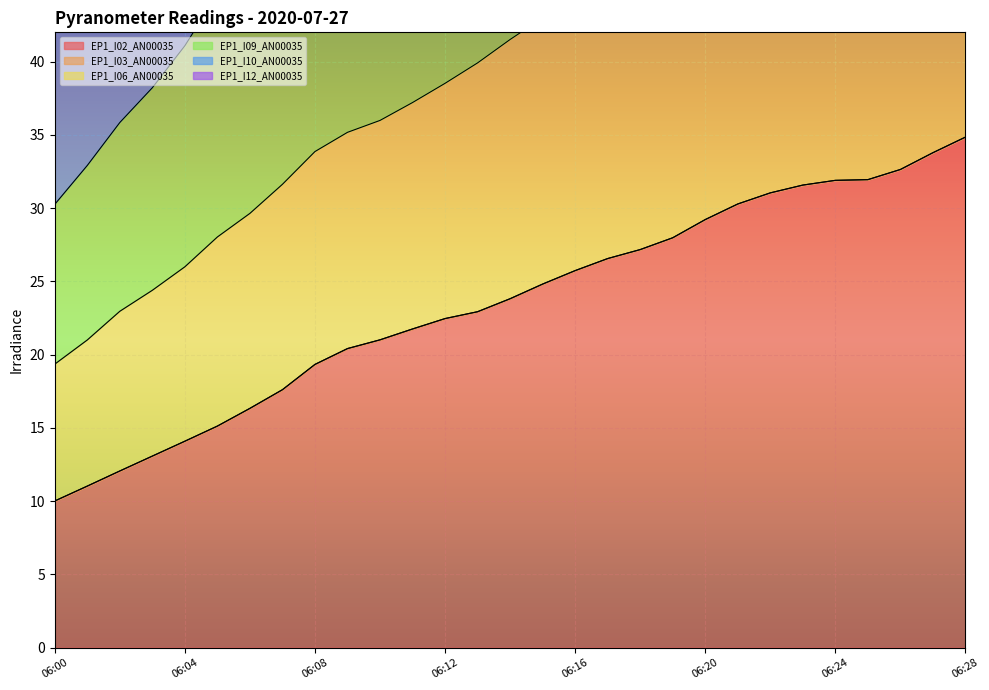

True or false: EP1_I12_AN00035 has a value of 106.0 at 06:22.

True